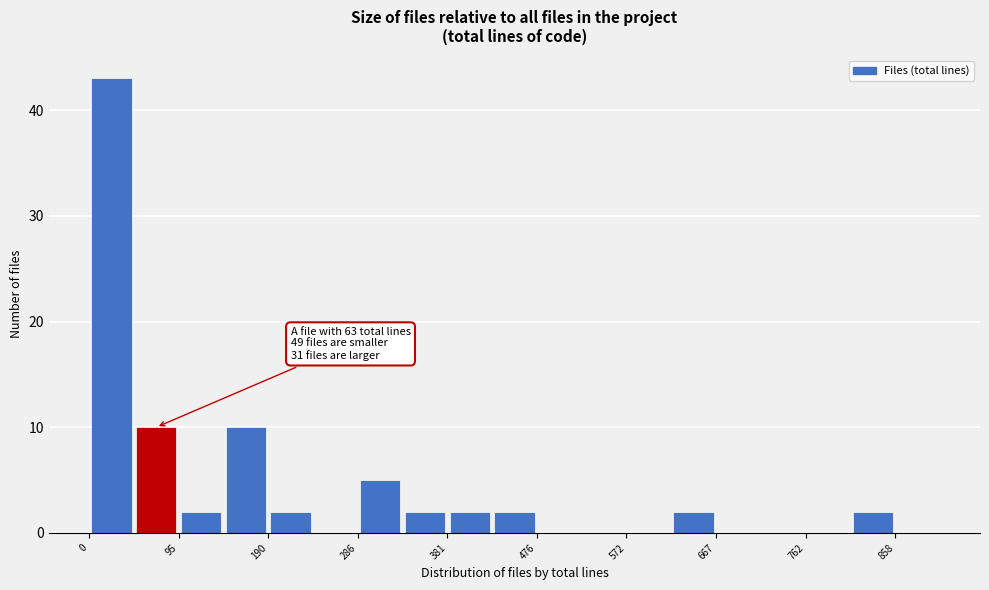

Over which range of the x-axis is the bar tallest?

0 to 50